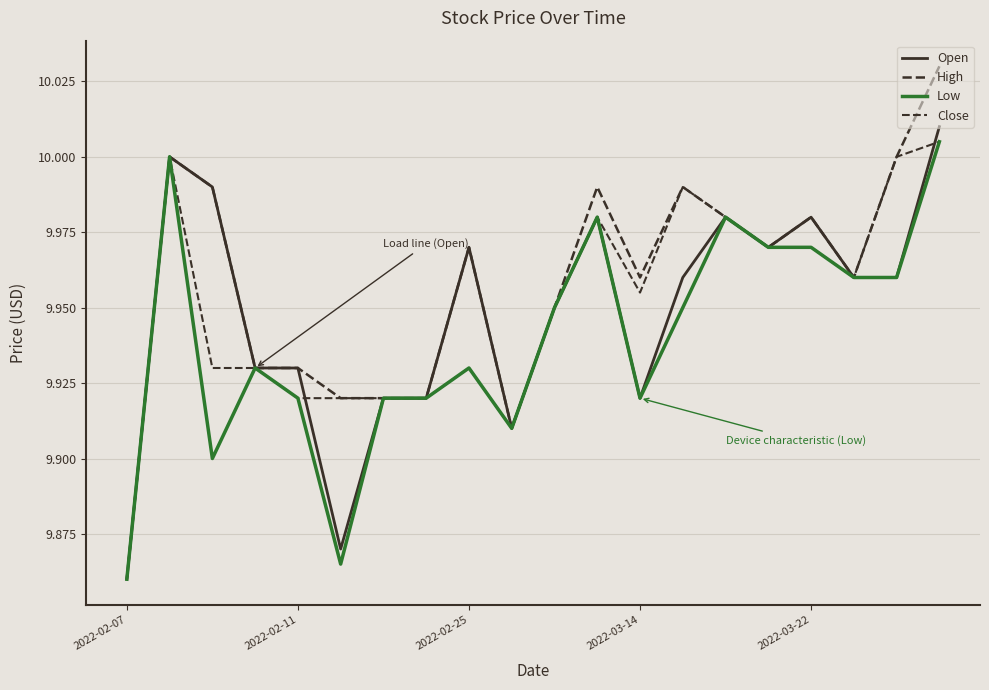

Does the chart display data point markers on the line(s)?

No